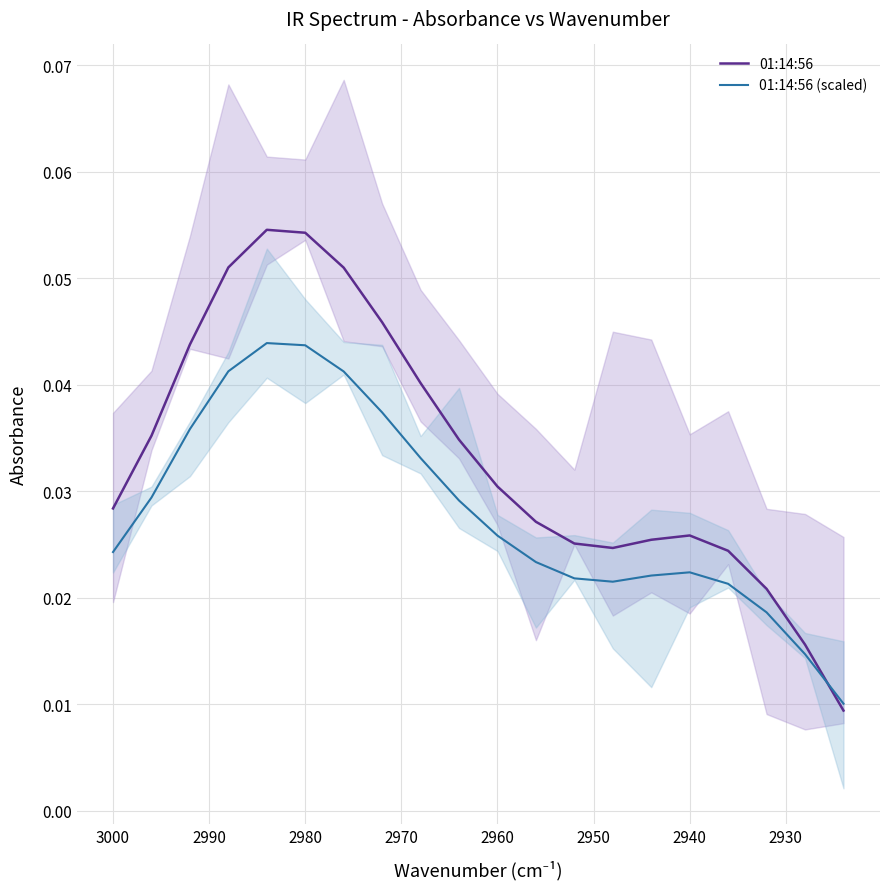

Reading right to left, extract all data points from this chart.

01:14:56: 0.0	0.0	0.0	0.0	0.0	0.0	0.0	0.0	0.0	0.0	0.0	0.0	0.0	0.1	0.1	0.1	0.1	0.0	0.0	0.0
01:14:56 (scaled): 0.0	0.0	0.0	0.0	0.0	0.0	0.0	0.0	0.0	0.0	0.0	0.0	0.0	0.0	0.0	0.0	0.0	0.0	0.0	0.0